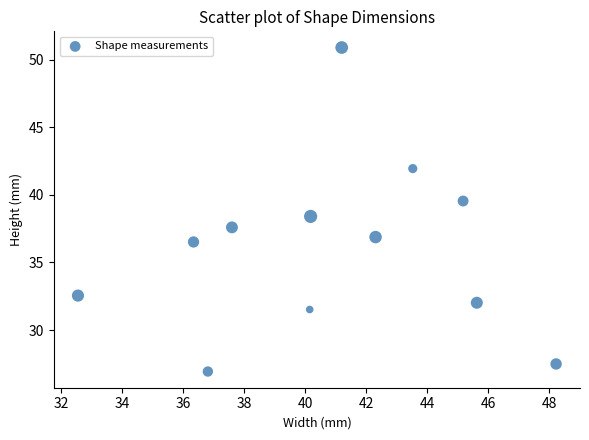

What is the range of Y values (max minus min)?

24.0